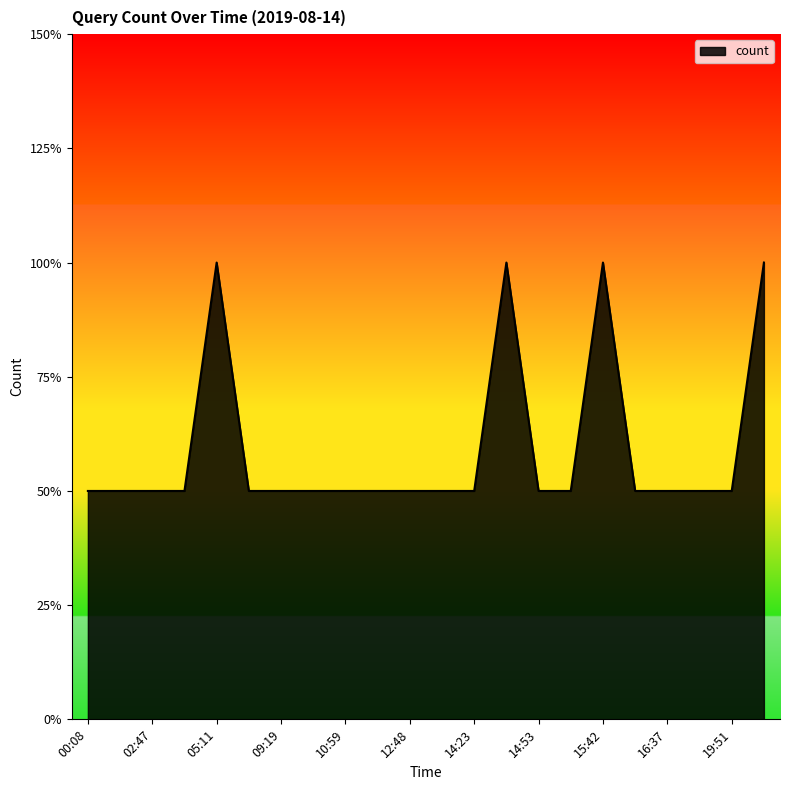

How many interior local peaks (higher than both neighbors) does the data have?

3